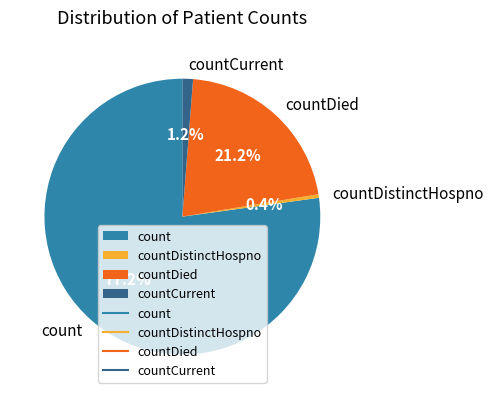

Which category has the biggest portion of the pie?

count